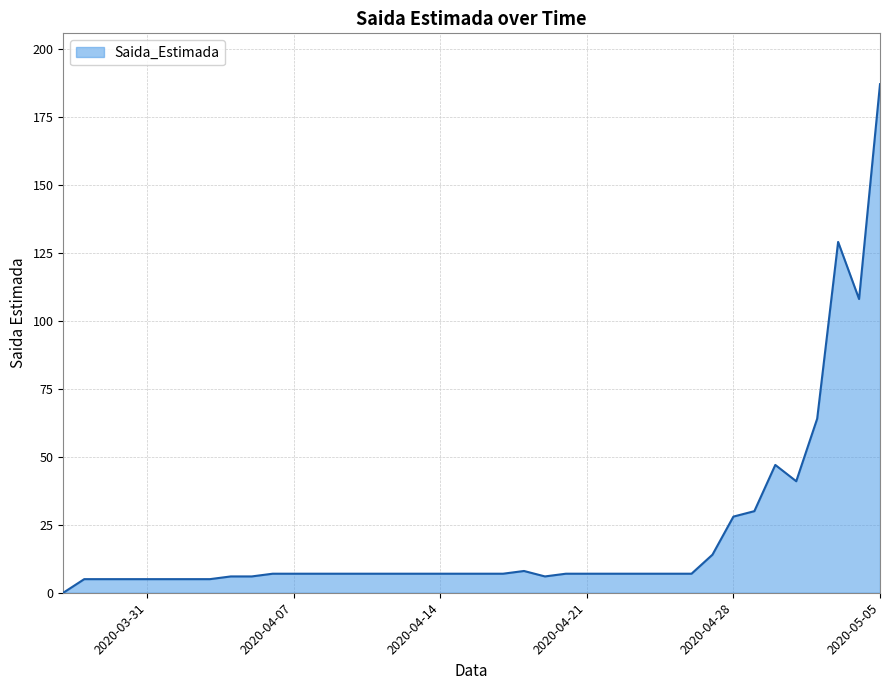

Count the number of data series in this chart.

1